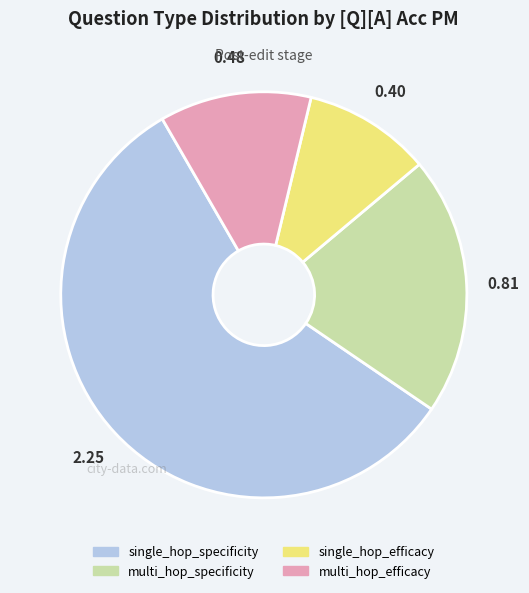

How many segments does this pie chart have?

4